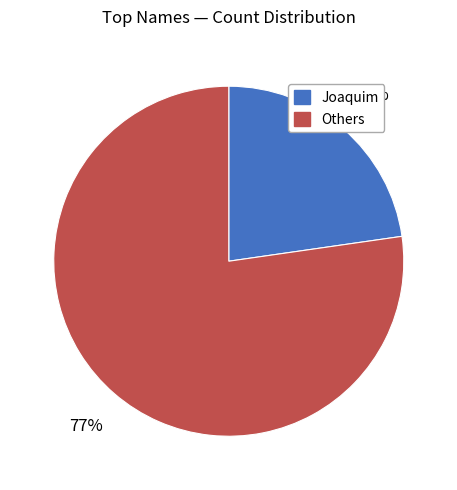

Is there a majority slice in this chart?

Yes